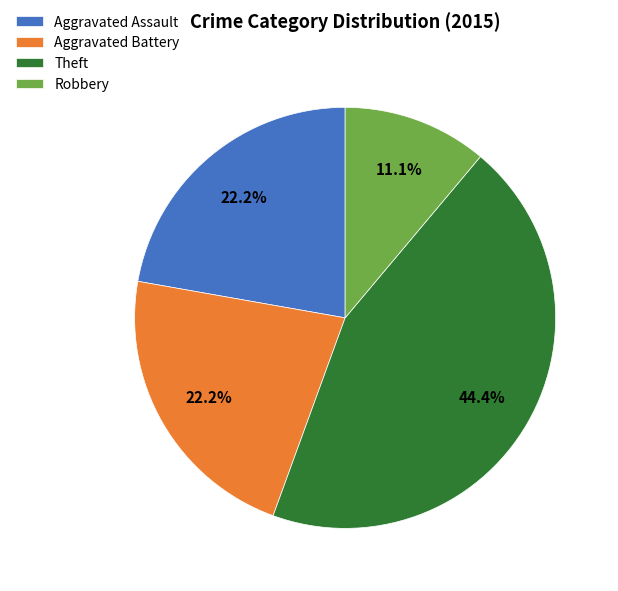

Count the number of slices in the pie.

4